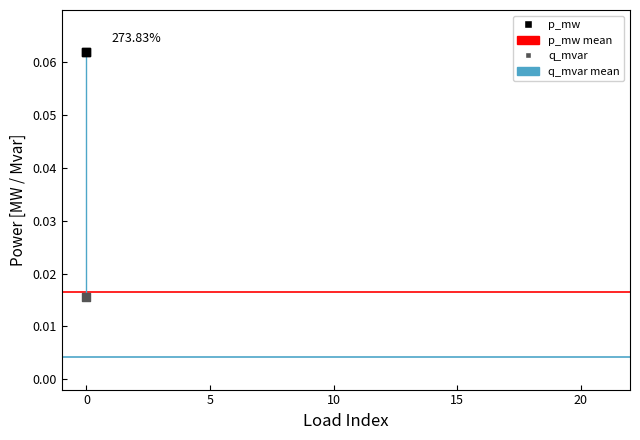

At how many categories does at least one series exceed 0?

21